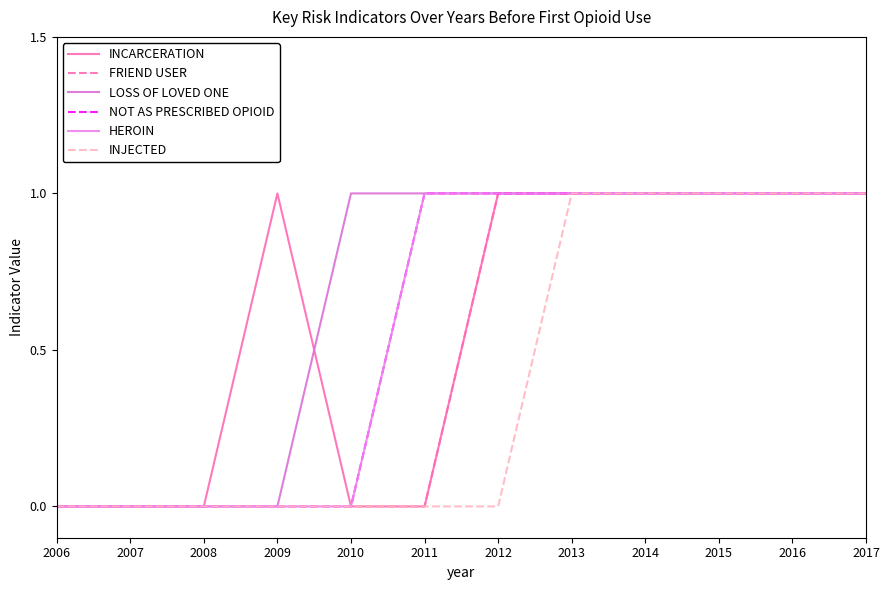

Which series changed the most between 2010 and 2012?

INCARCERATION